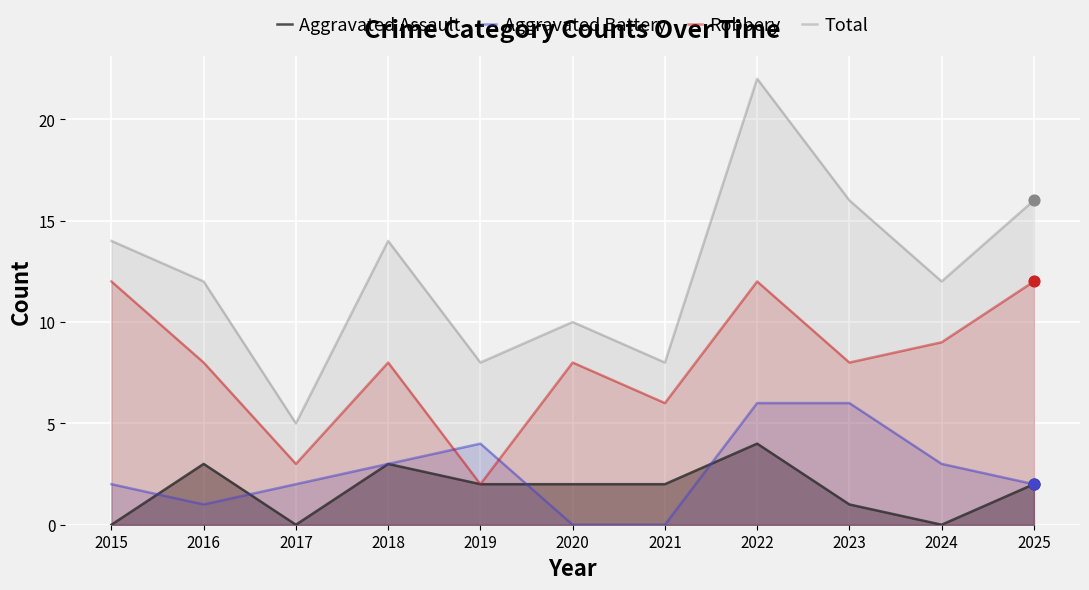

Which series contains the lowest Y value?

Aggravated Assault